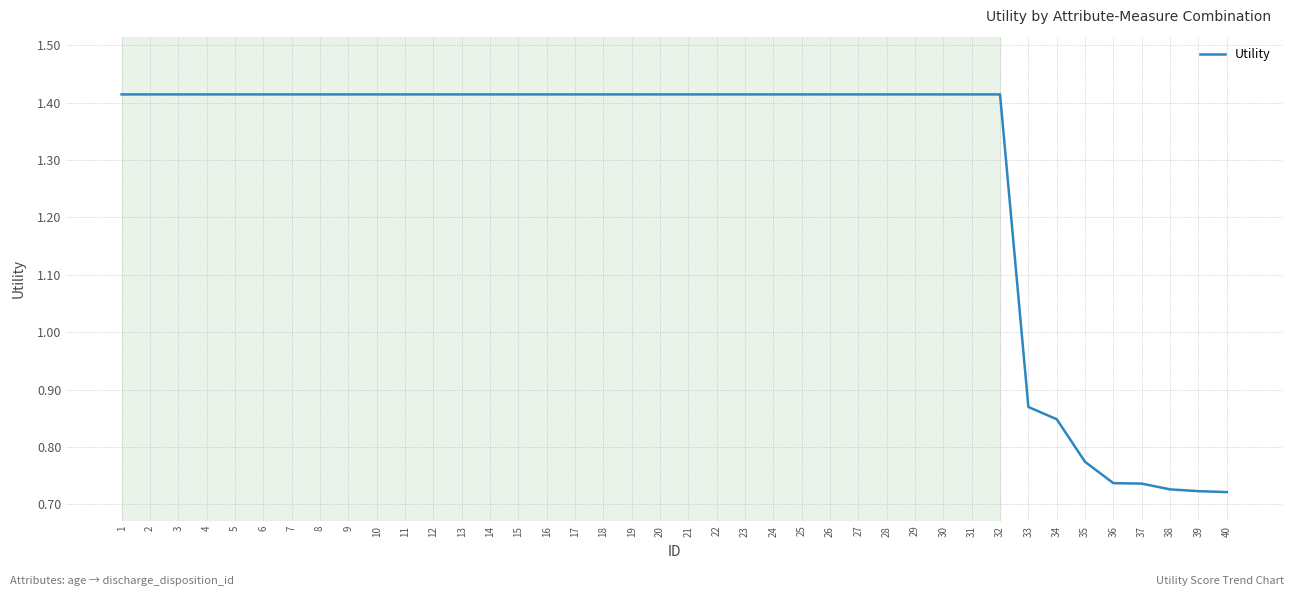

True or false: the data shows 2.0 at 23.

False